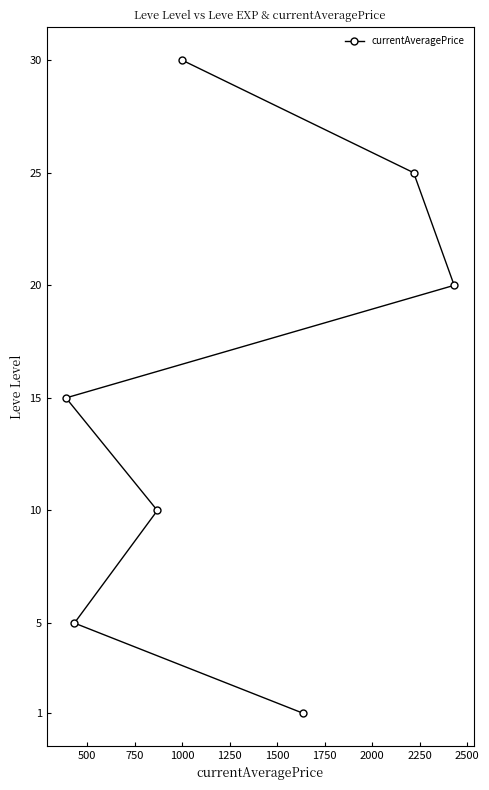

How many series are shown in this chart?

1